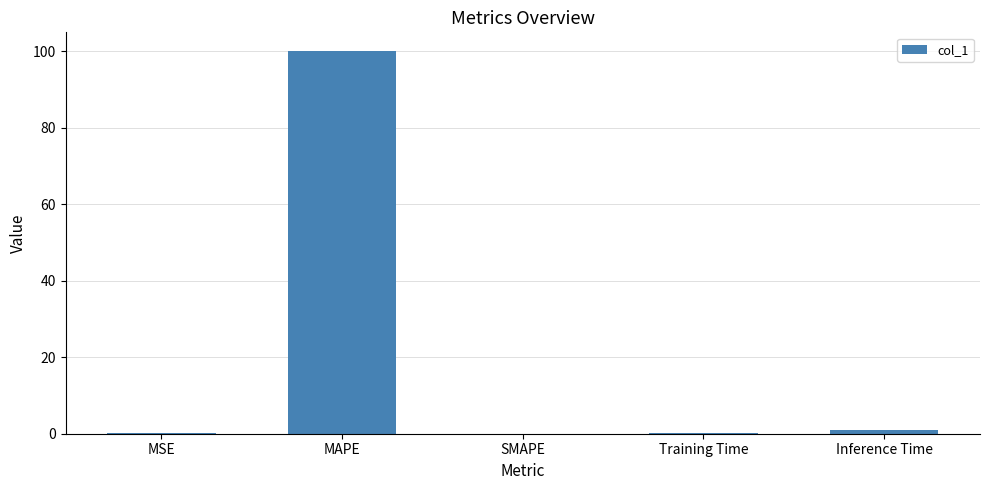

What is the sum of the values at MSE and Inference Time?

1.1